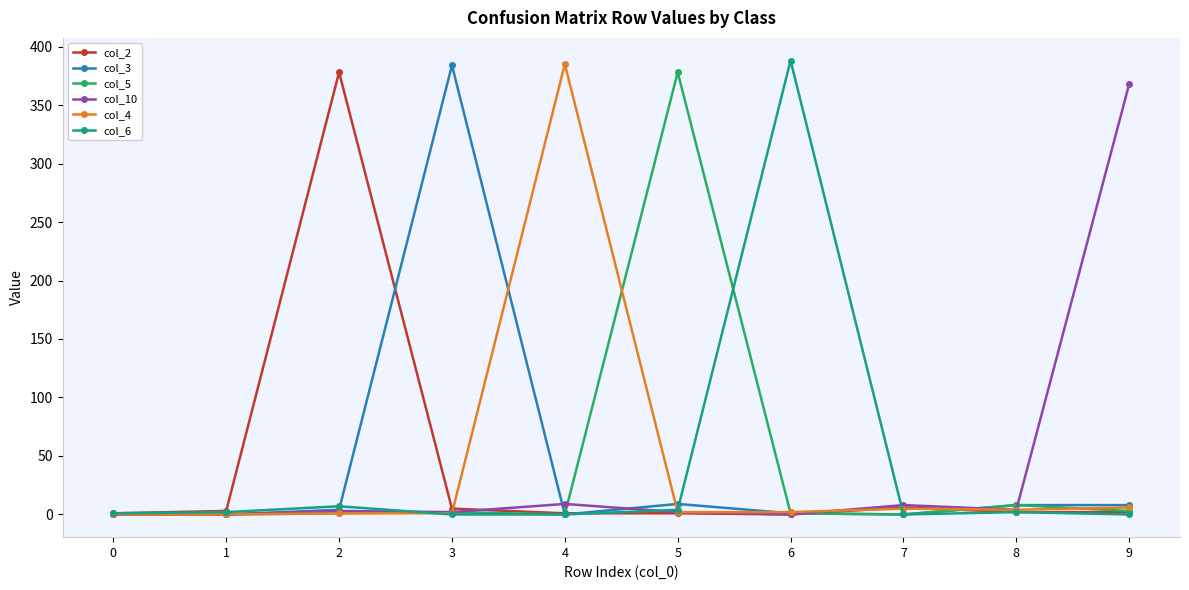

The col_6 series shows 0 at 9. True or false?

True